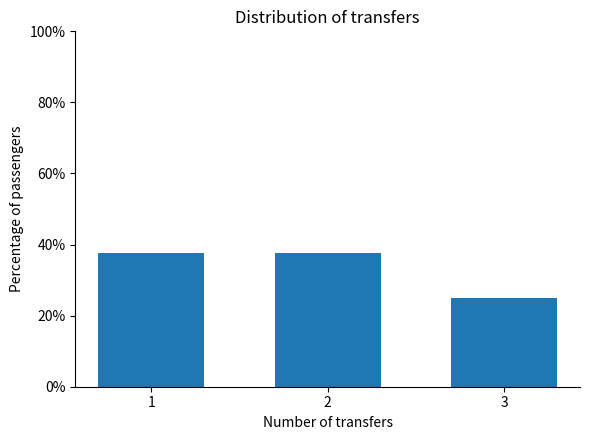

How many values exceed 37?

2